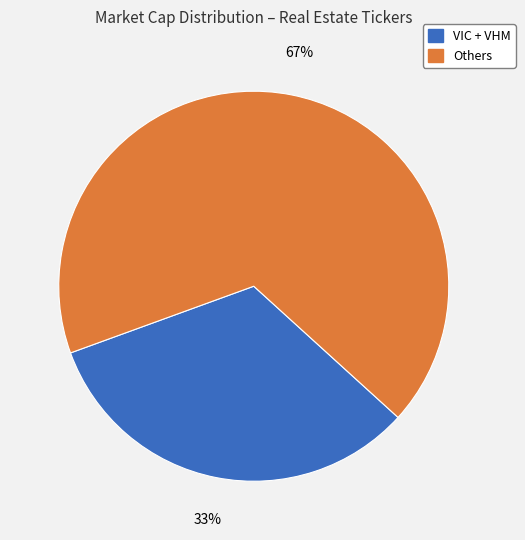

Is there any slice that represents more than half of the pie?

Yes